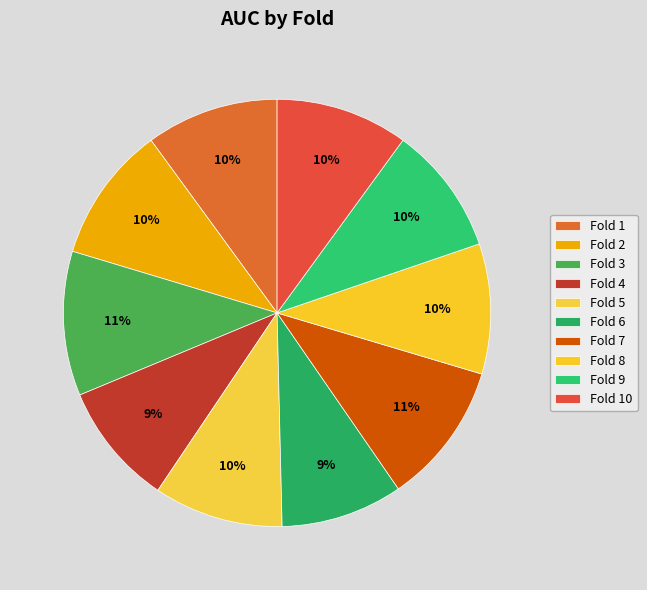

Count the number of slices in the pie.

10